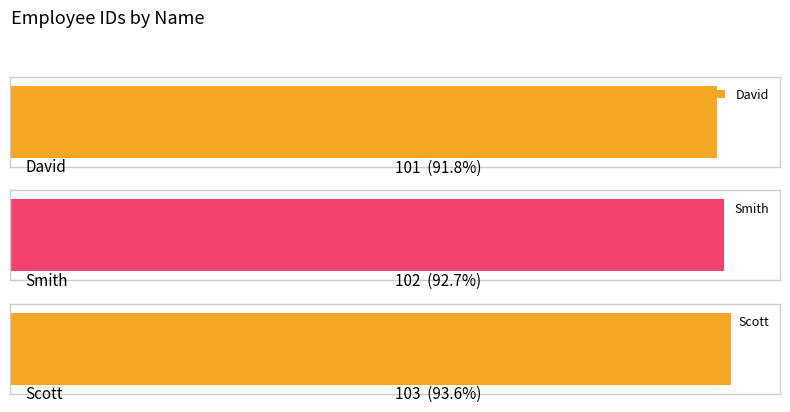

What is the difference between the values at David and Smith?

1